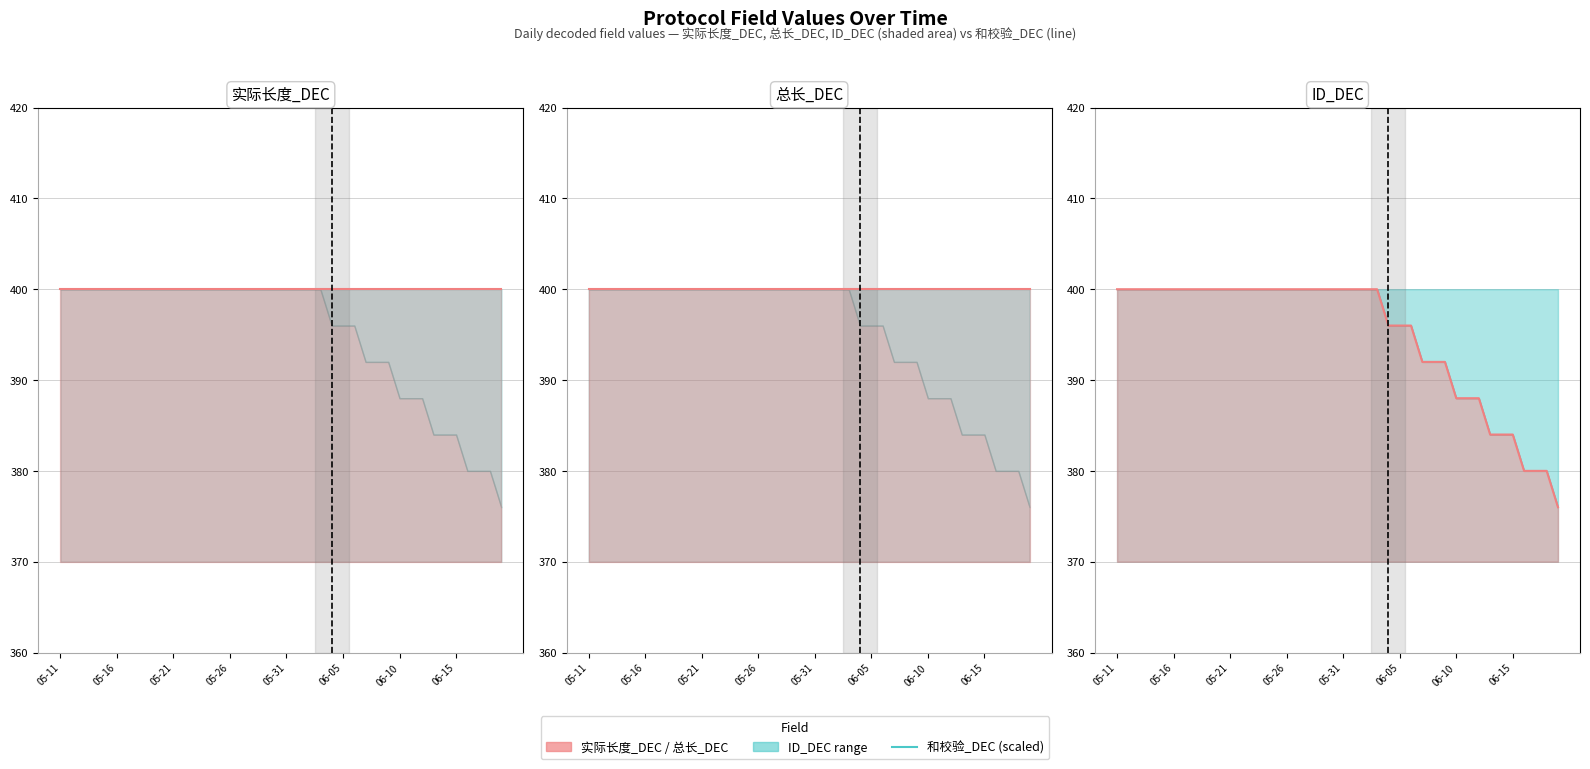

True or false: 总长_DEC (line) has a value of 400 at 8.

True